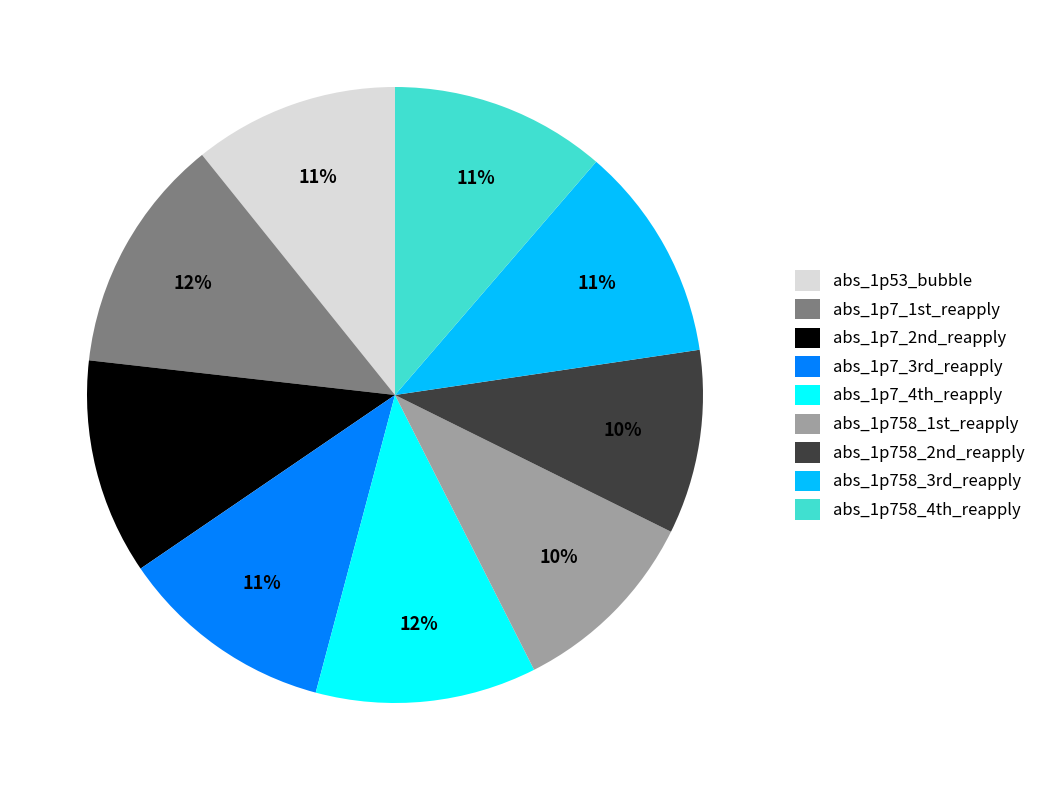

Count the number of slices in the pie.

9